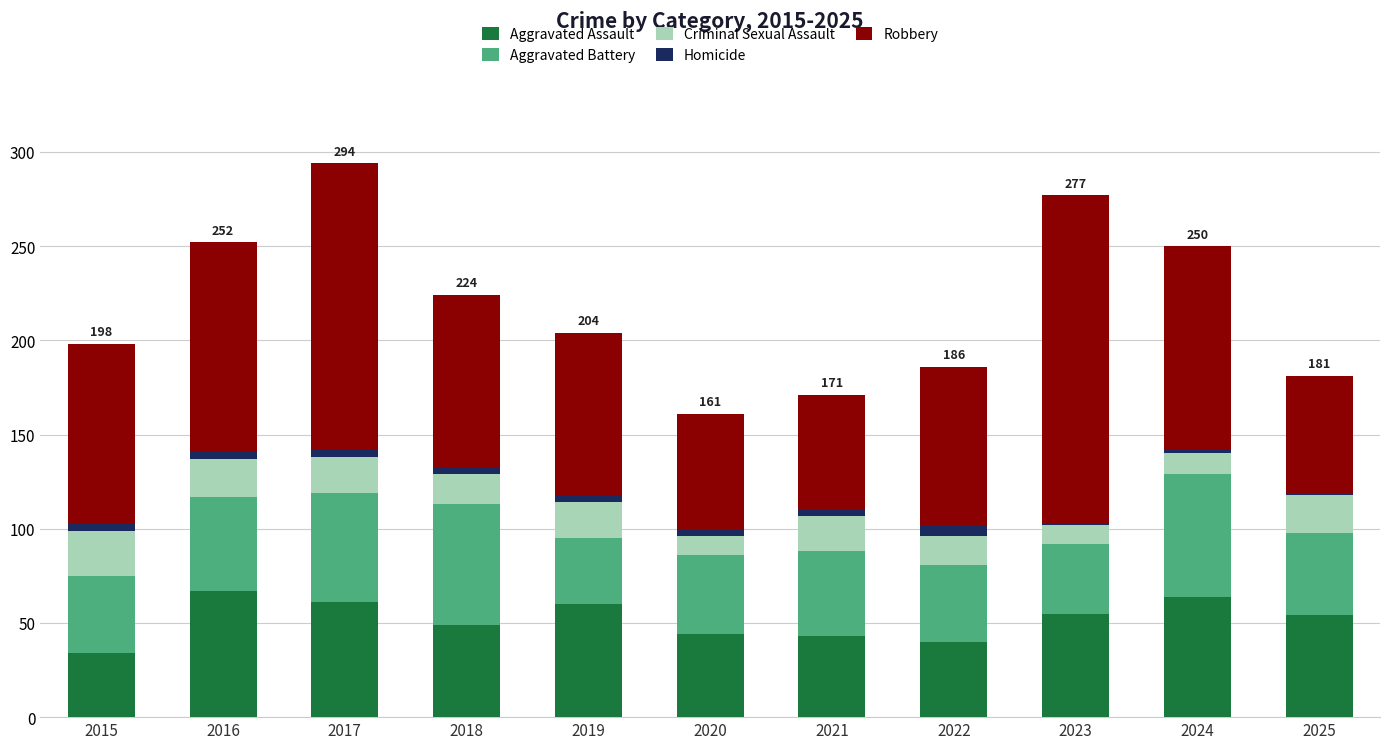

What is the difference between the maximum and minimum values in the Aggravated Assault series?

33